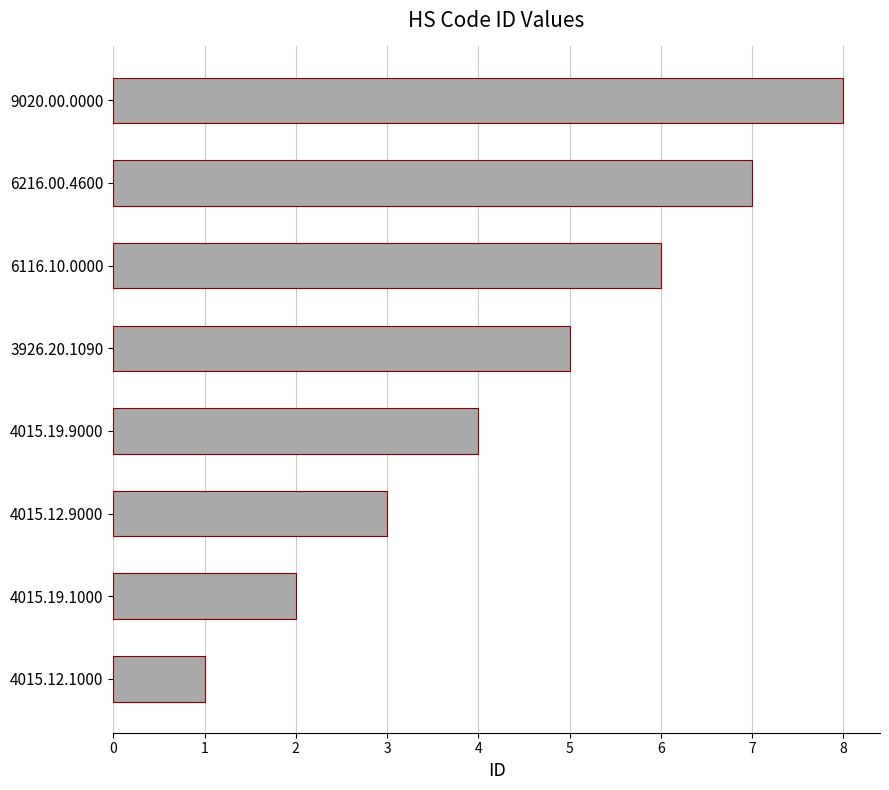

What is the sum of all values?

36